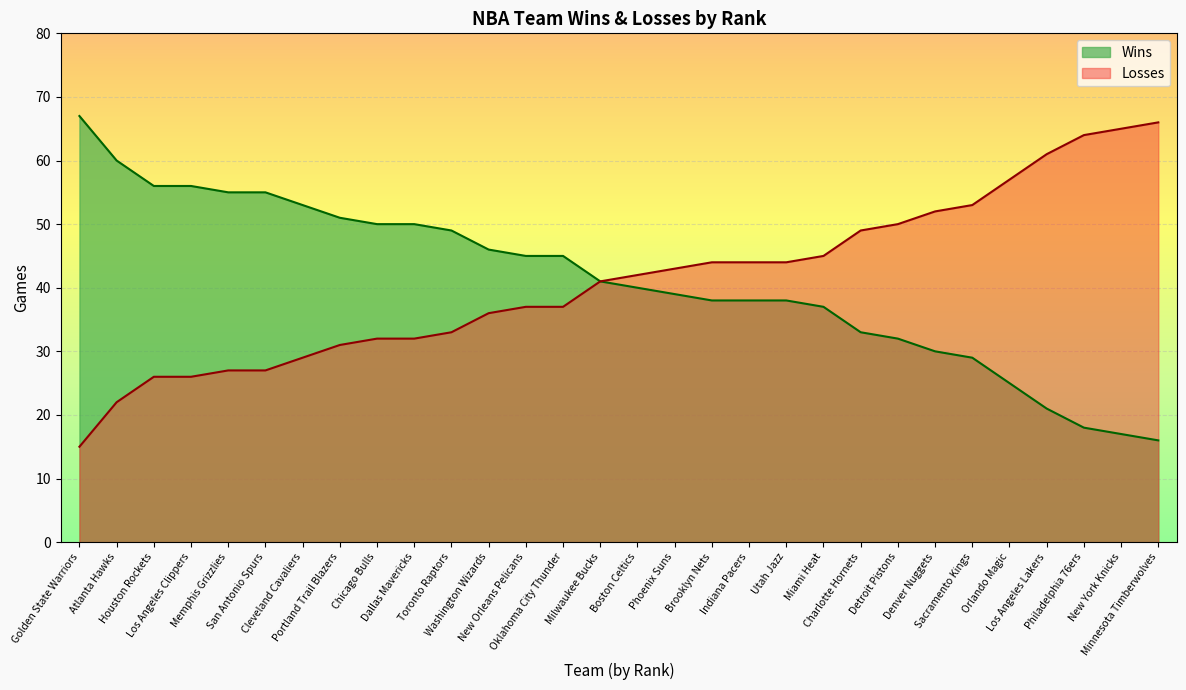

True or false: Losses and Wins cross at least once.

False